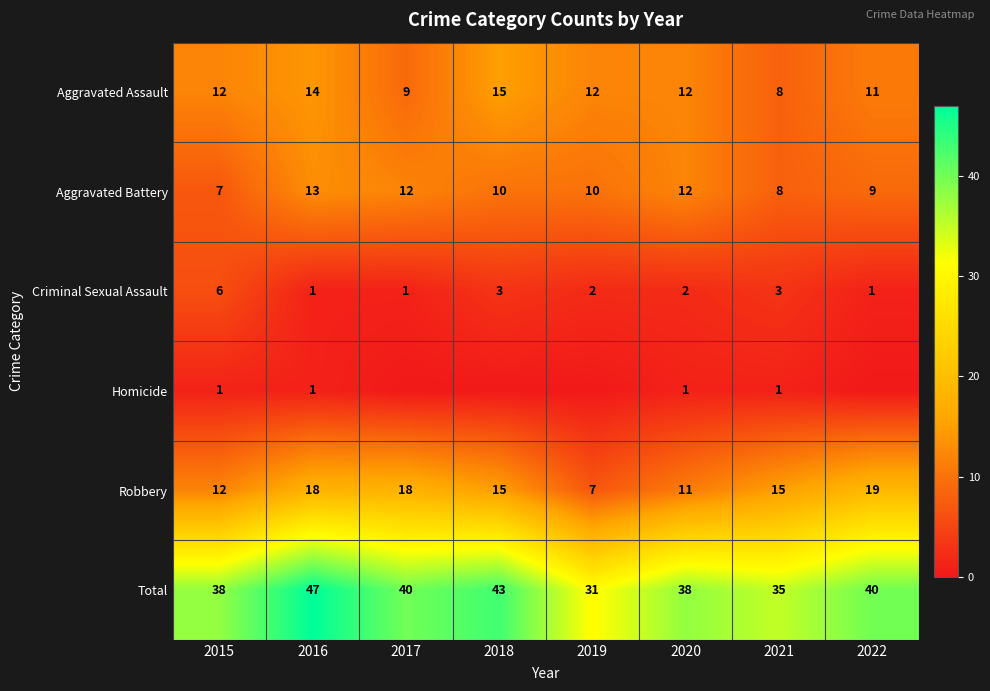

What value does the Aggravated Assault series have at 2016?

14